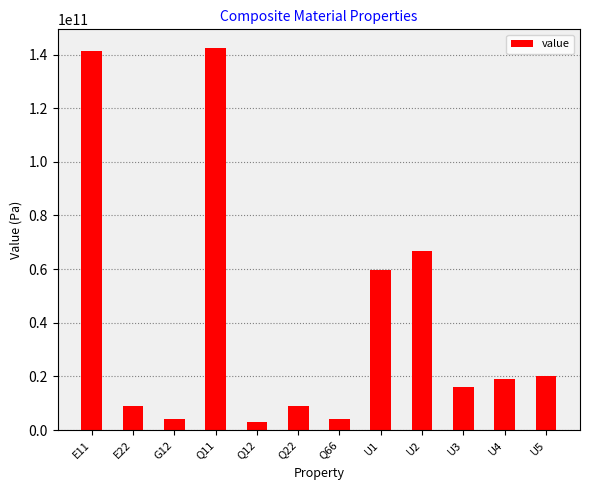

What is the sum of the values at U1 and U3?

75682428600.2